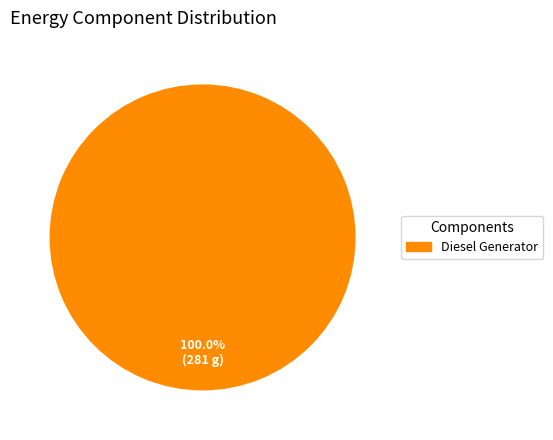

What is the majority slice?

Diesel Generator